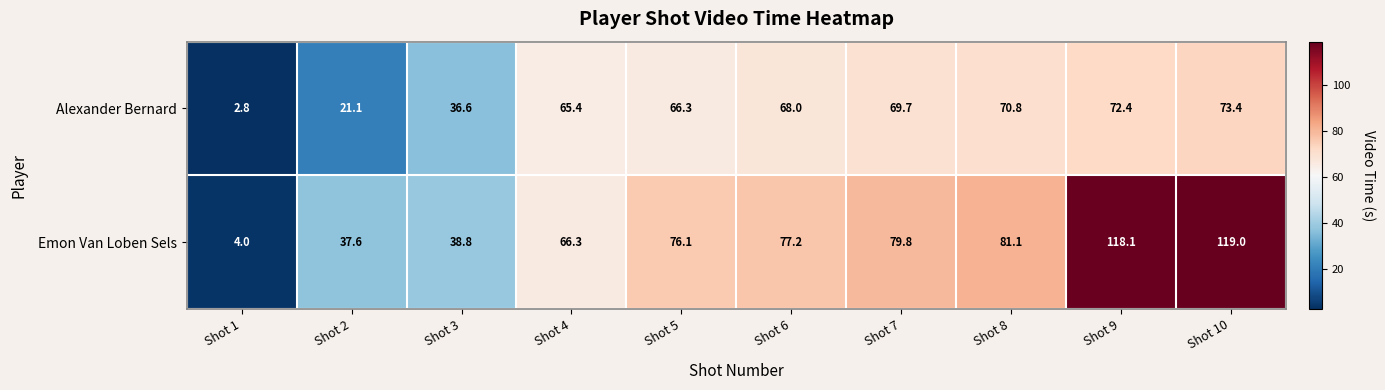

Which category has the lowest value across all series?

Shot 1